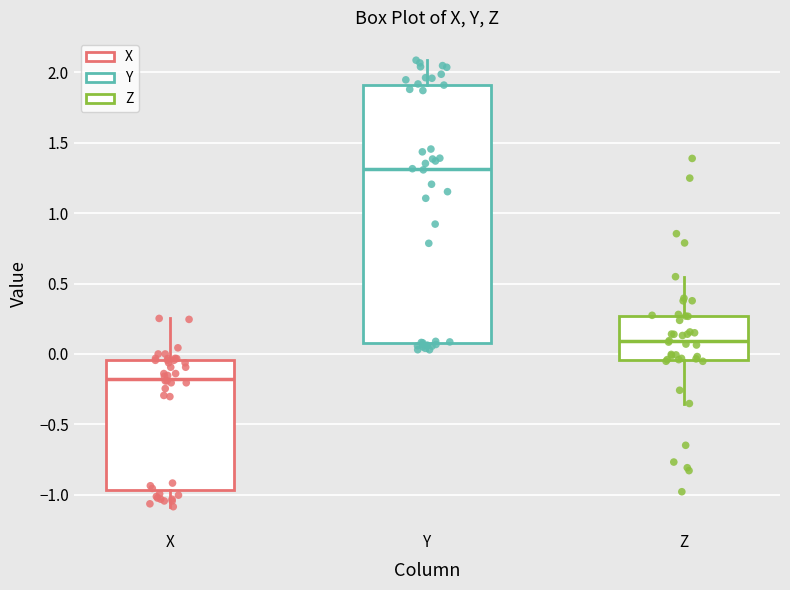

Reading left to right, transcribe this box plot: for each box, give where its median line is, the range the box spans, and where its two whiskers end, as read against the y-axis. The values are not printed on the chart, so give them approximately, as read against the axis.

X: median -0.15, box -0.95 to -0.05, whiskers -1.10 to 0.25
Y: median 1.30, box 0.10 to 1.90, whiskers 0.05 to 2.10
Z: median 0.10, box -0.05 to 0.25, whiskers -0.35 to 0.55